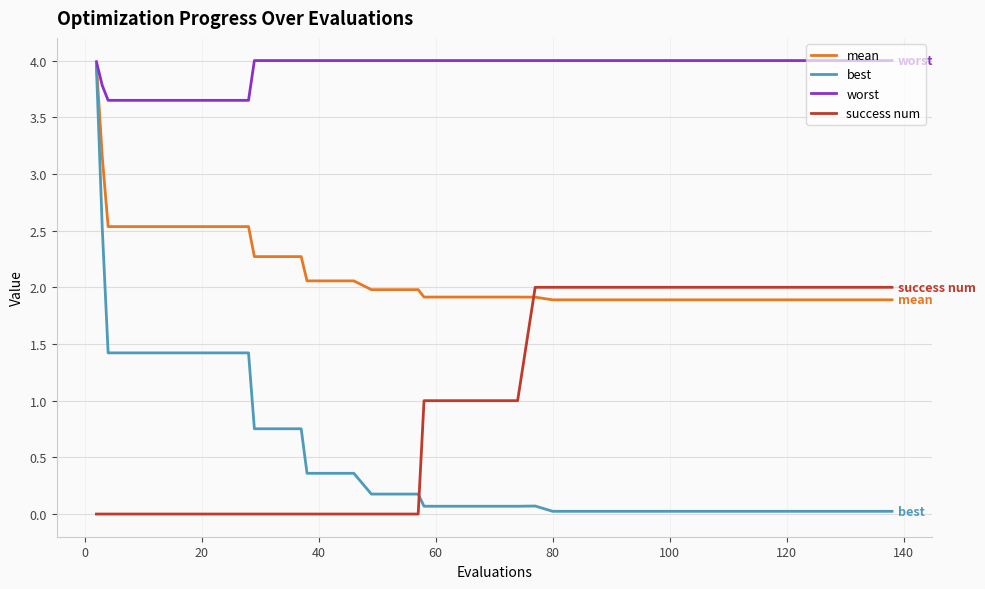

How many intersections are there between best and success num?

1